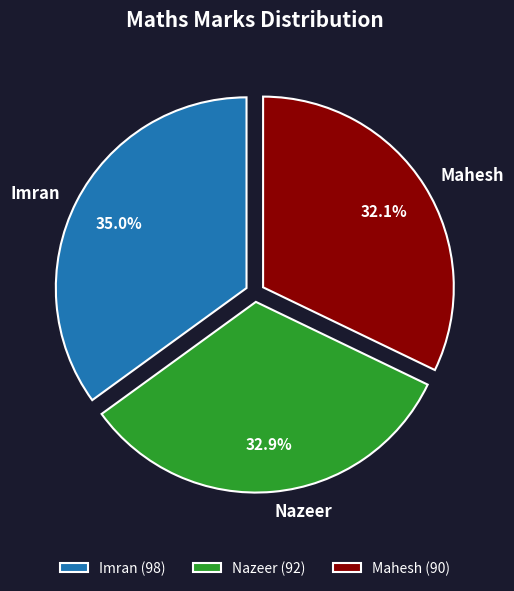

To the nearest percent, what is the average slice percentage?

33%